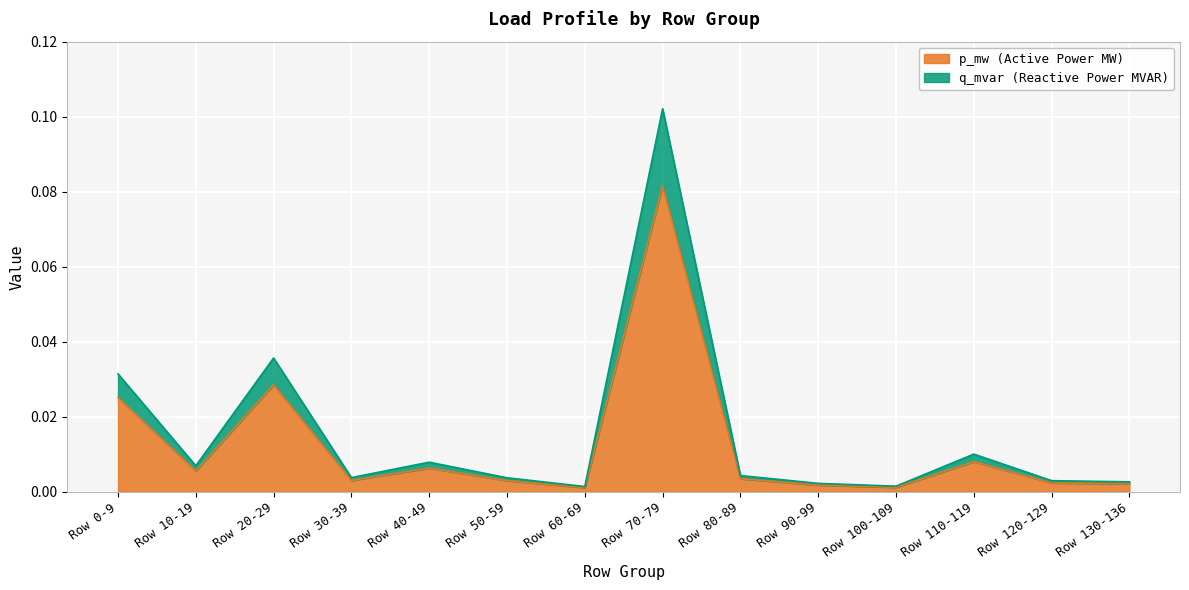

True or false: q_mvar and p_mw intersect in this chart.

False